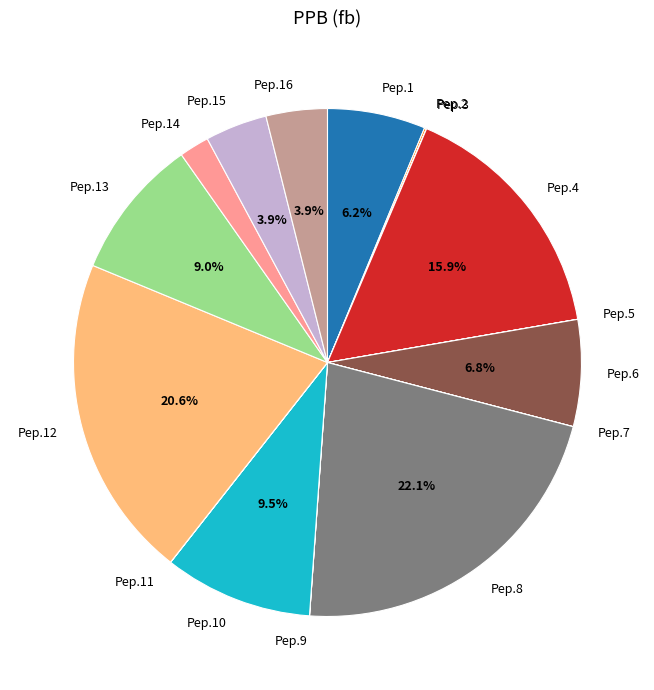

True or false: Pep.16 accounts for 12% of the total.

False